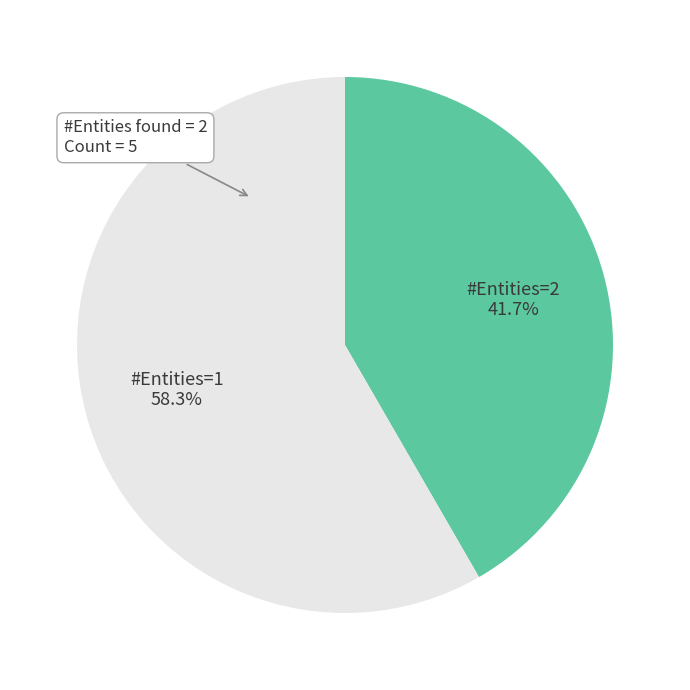

To the nearest percent, what is the difference between the largest and smallest slice percentages?

17%